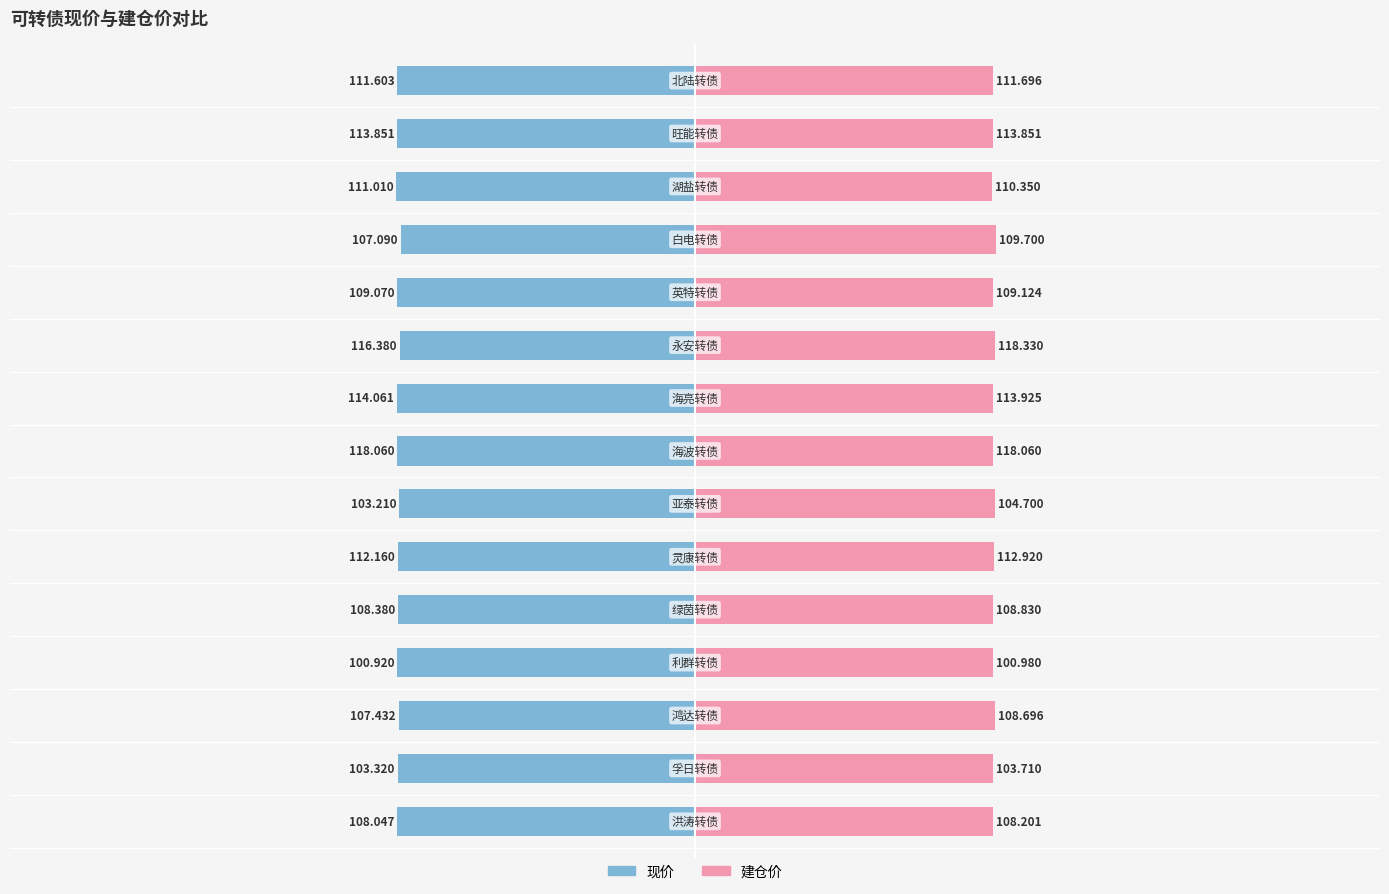

Between 10 and 2, which is larger?

2